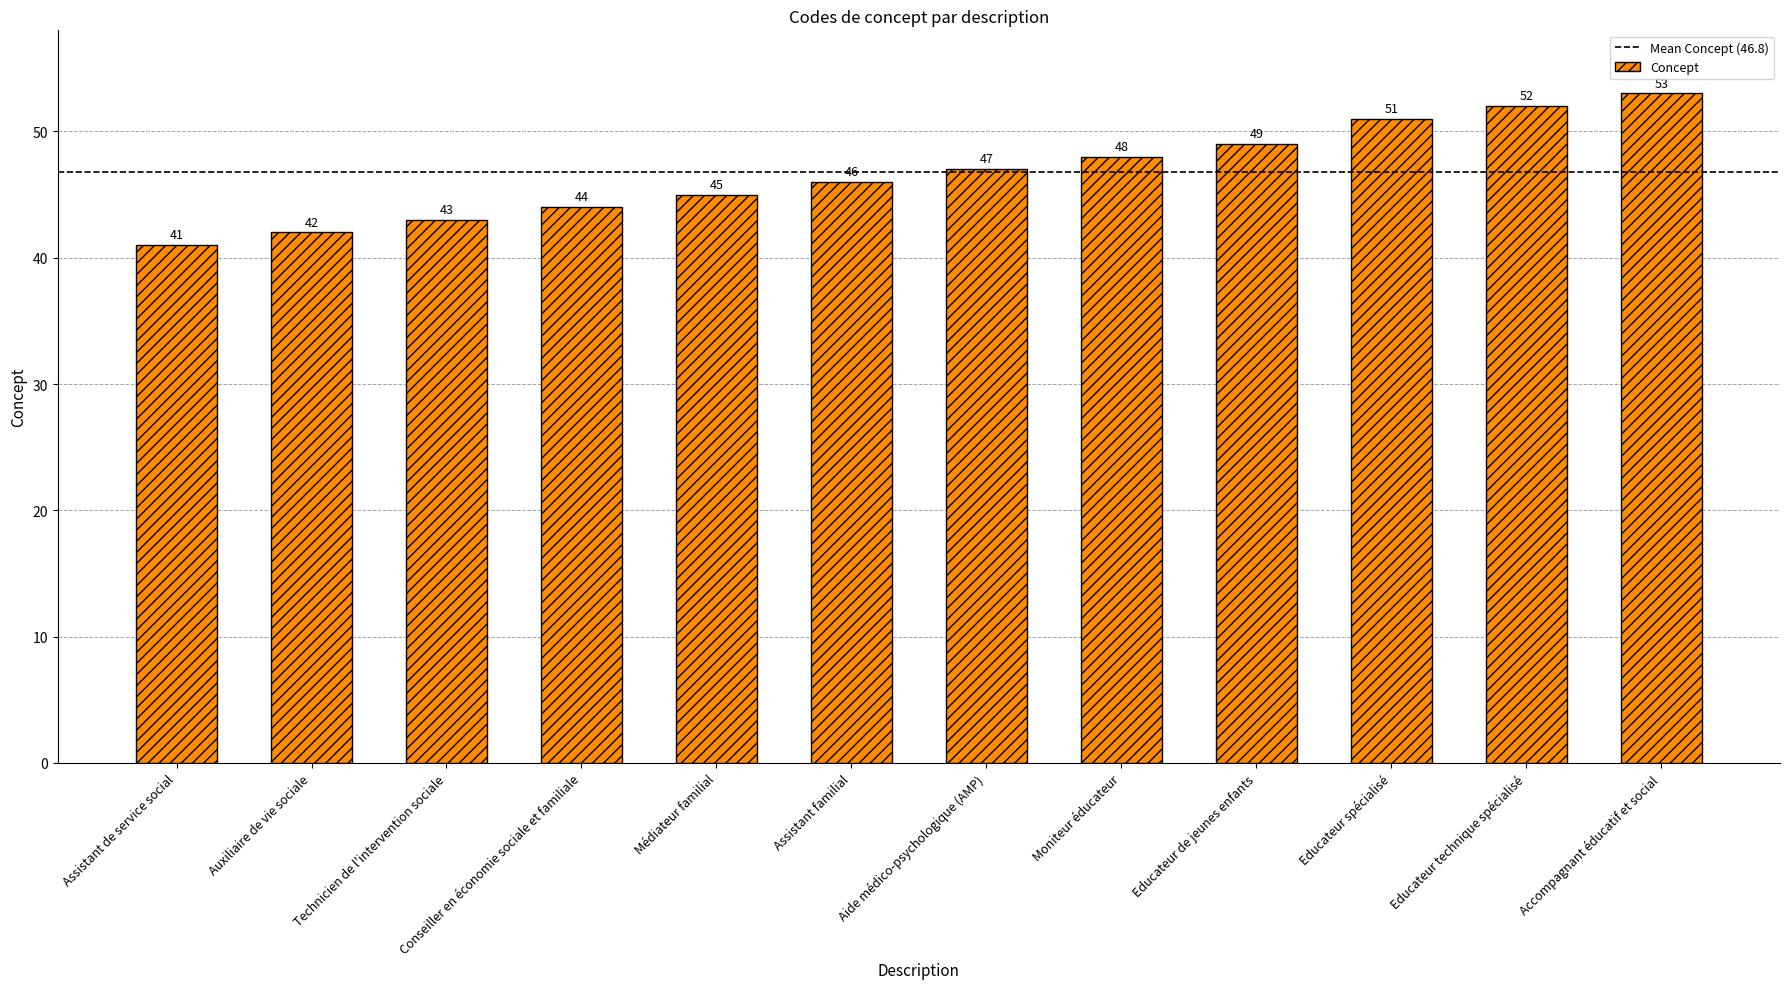

What is the greatest value displayed?

53